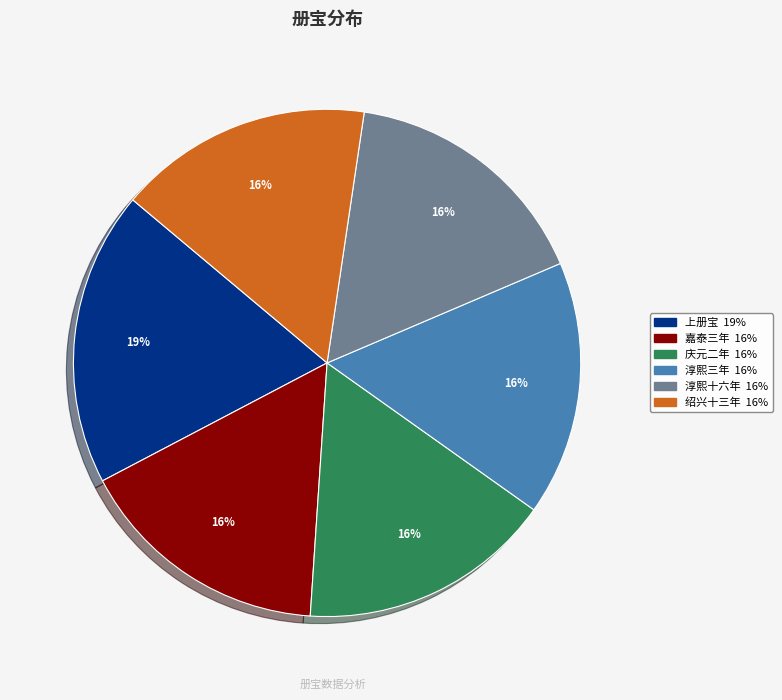

Does any single category account for the majority?

No